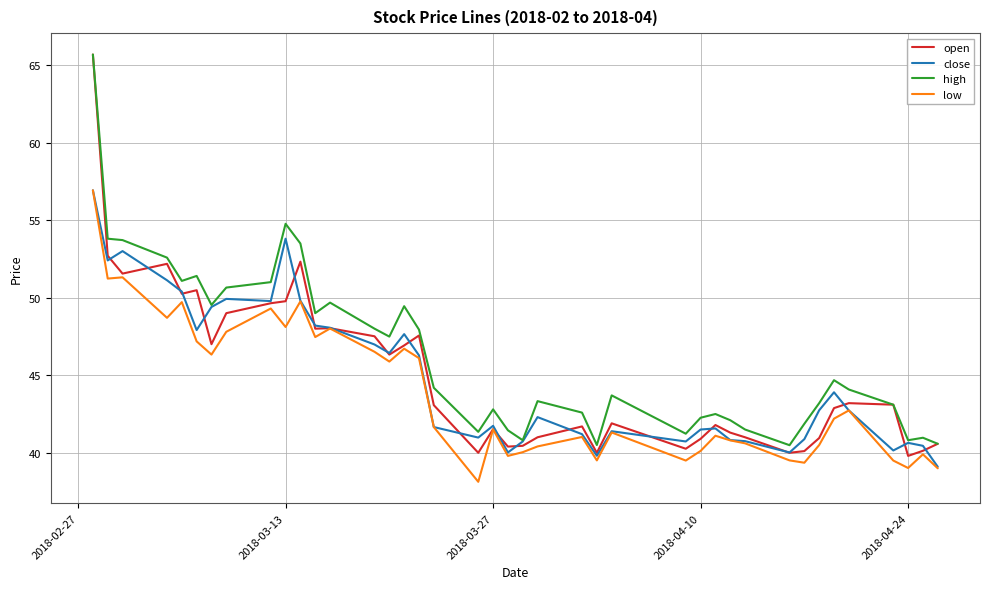

What is the minimum value shown in the chart?

38.1